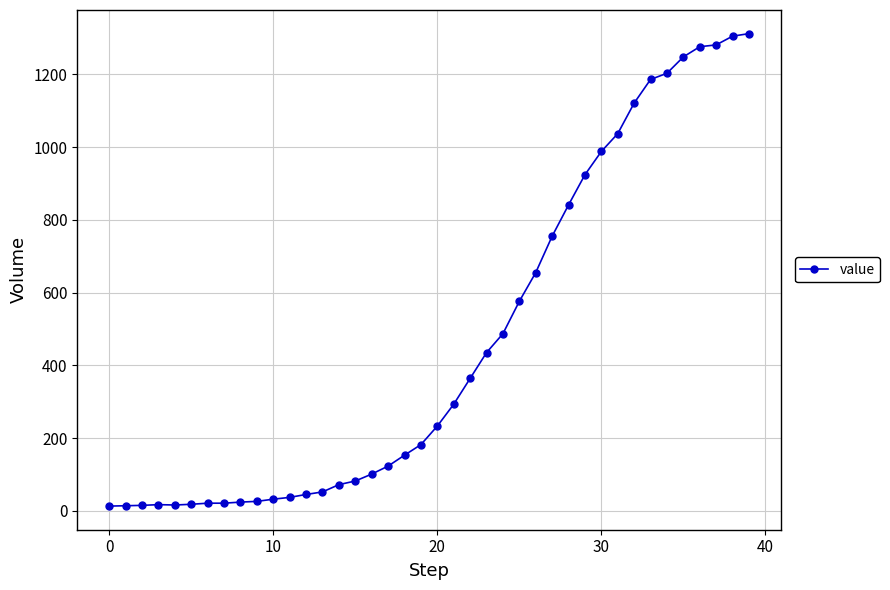

What is the average value?

465